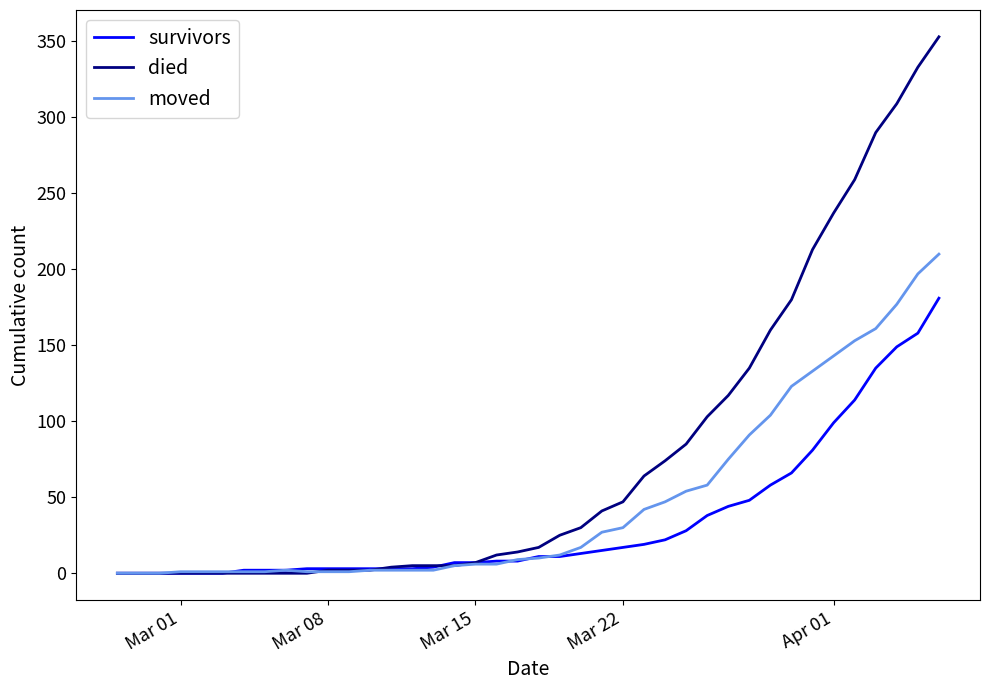

What are all the series names shown in the legend?

survivors, died, moved